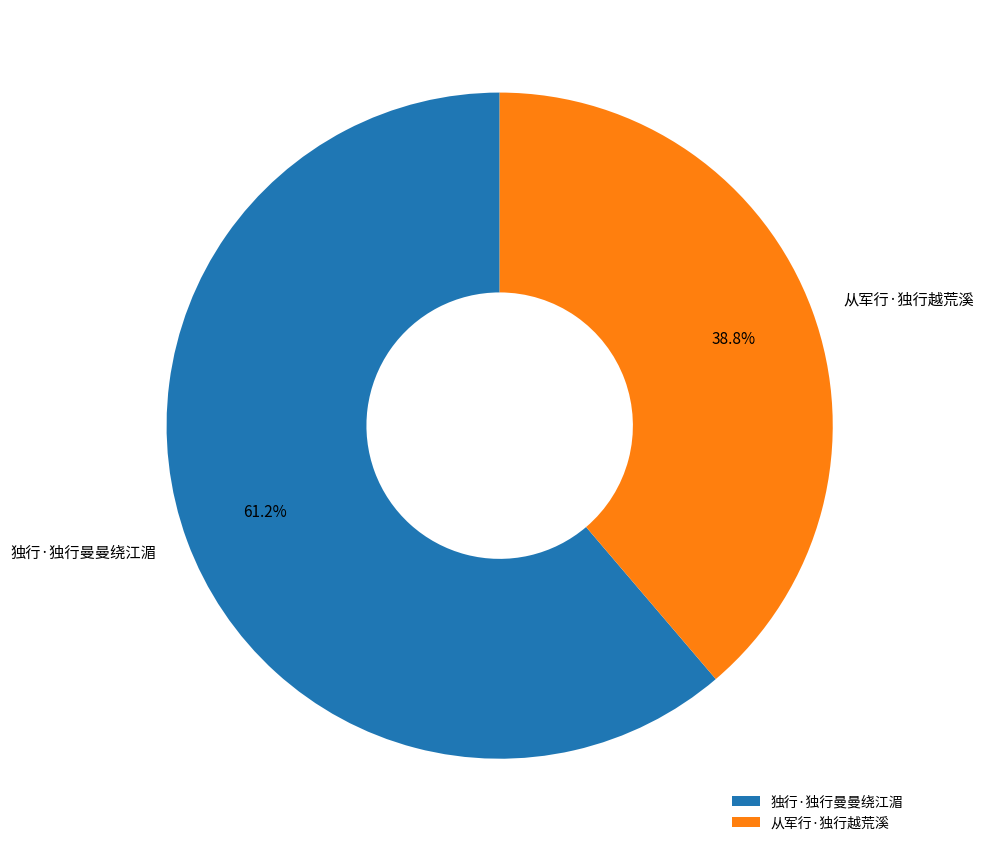

To the nearest percent, what is the difference between the 从军行·独行越荒溪 and 独行·独行曼曼绕江湄 slice percentages?

22%